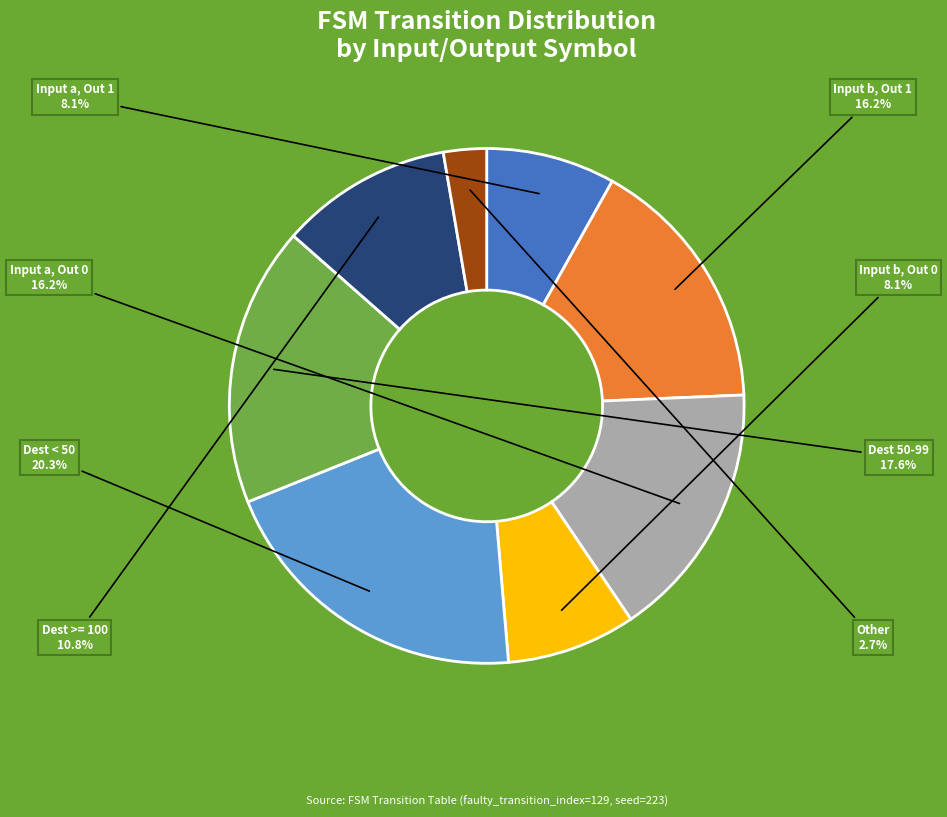

Is there any slice that represents more than half of the pie?

No